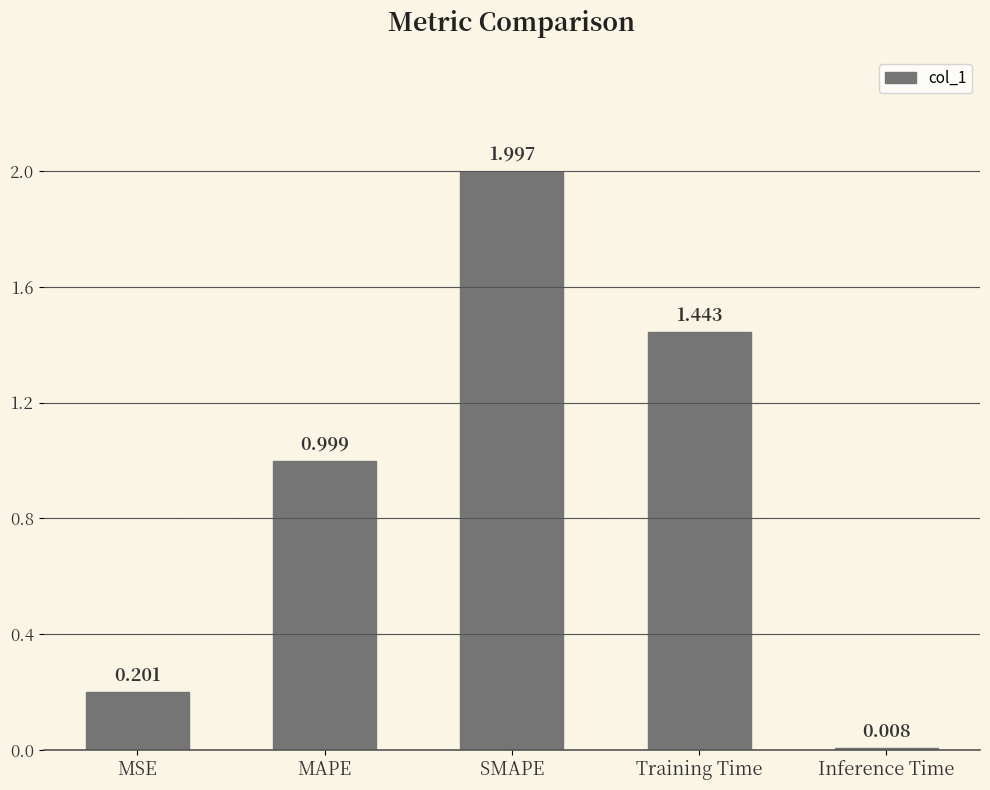

At which category does the chart reach its peak across all series?

SMAPE